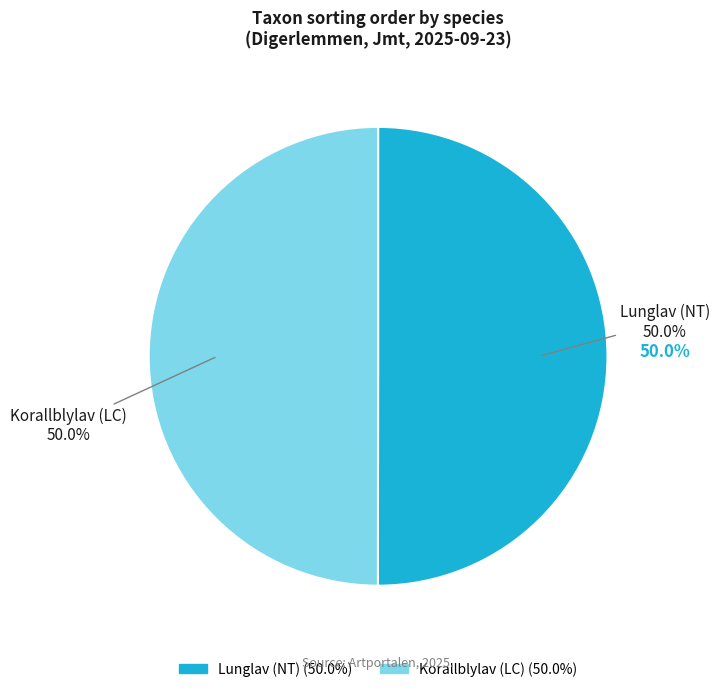

To the nearest percent, what is the average slice percentage?

50%